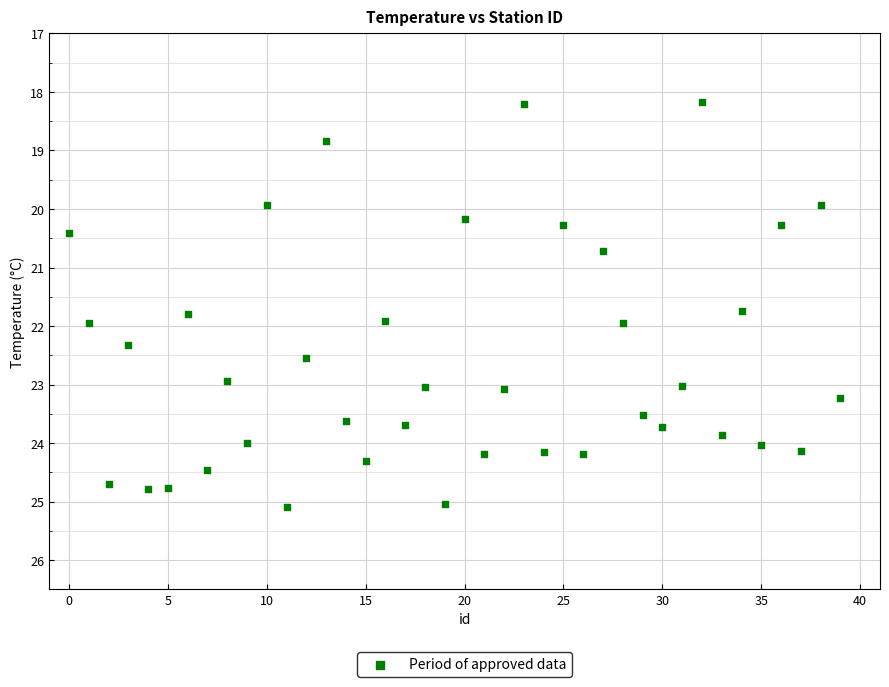

What is the range of Y values (max minus min)?

6.9